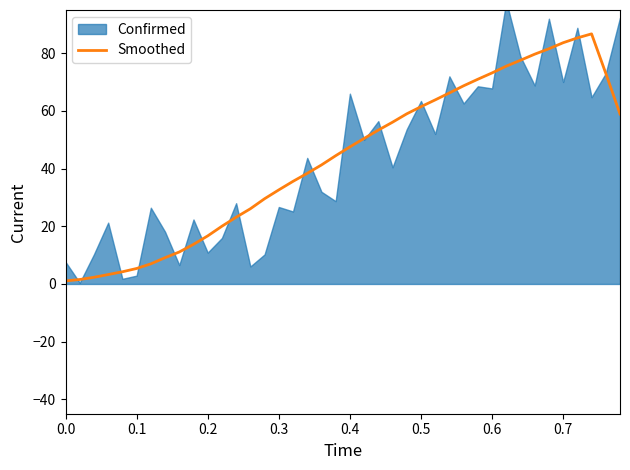

The value of Smoothed at 0.1 is 5.4. True or false?

True